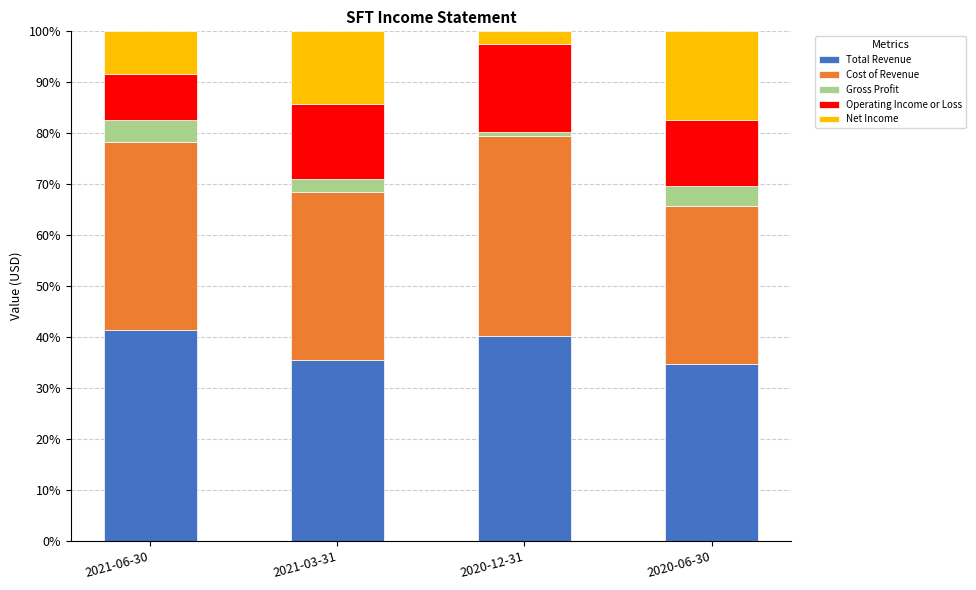

What is the total value across all series at 2020-06-30?

100.0